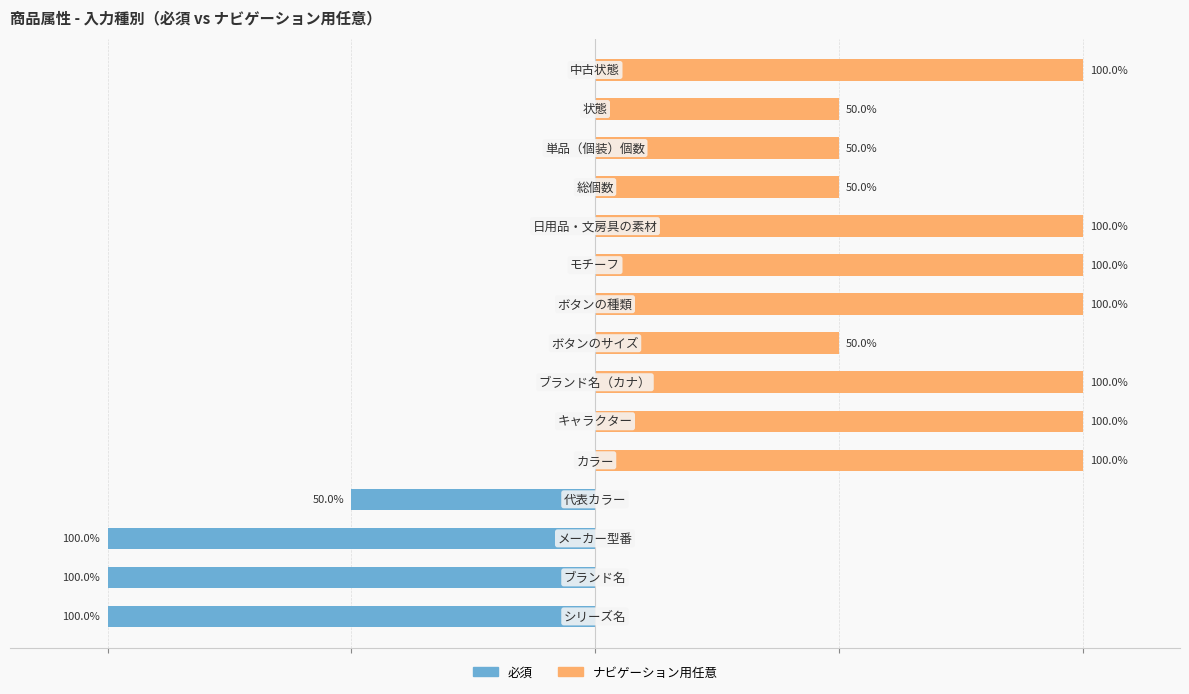

The value of ナビゲーション用任意 at 10 is 100. True or false?

True